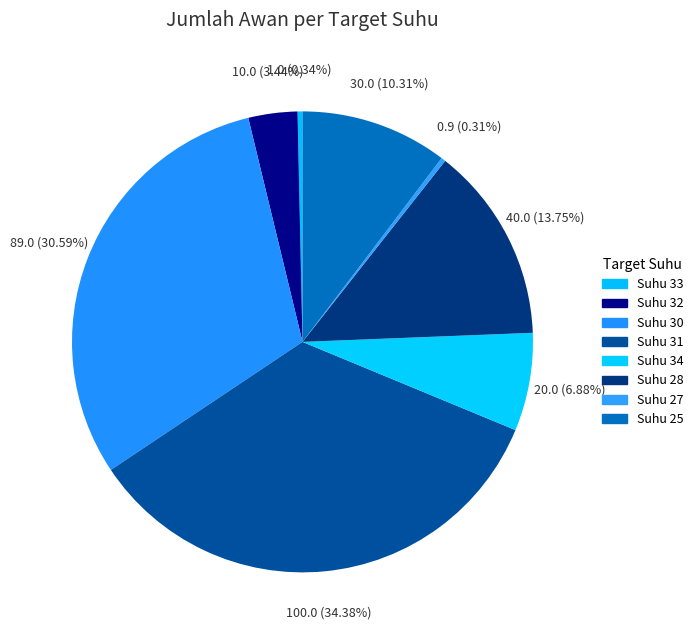

Is there any slice that represents more than half of the pie?

No